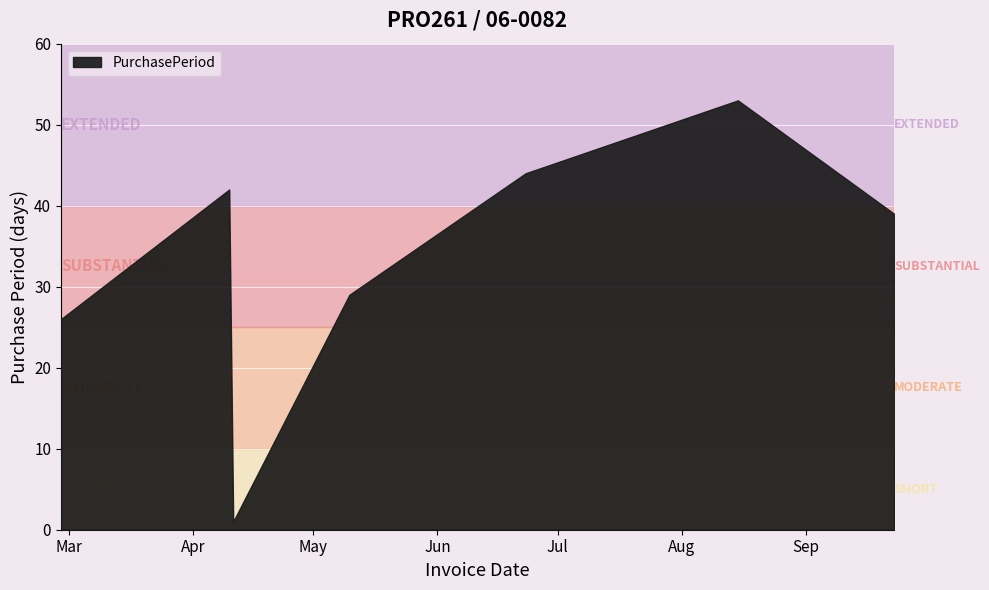

What is the label of the 3rd point from the right?

2017-06-23